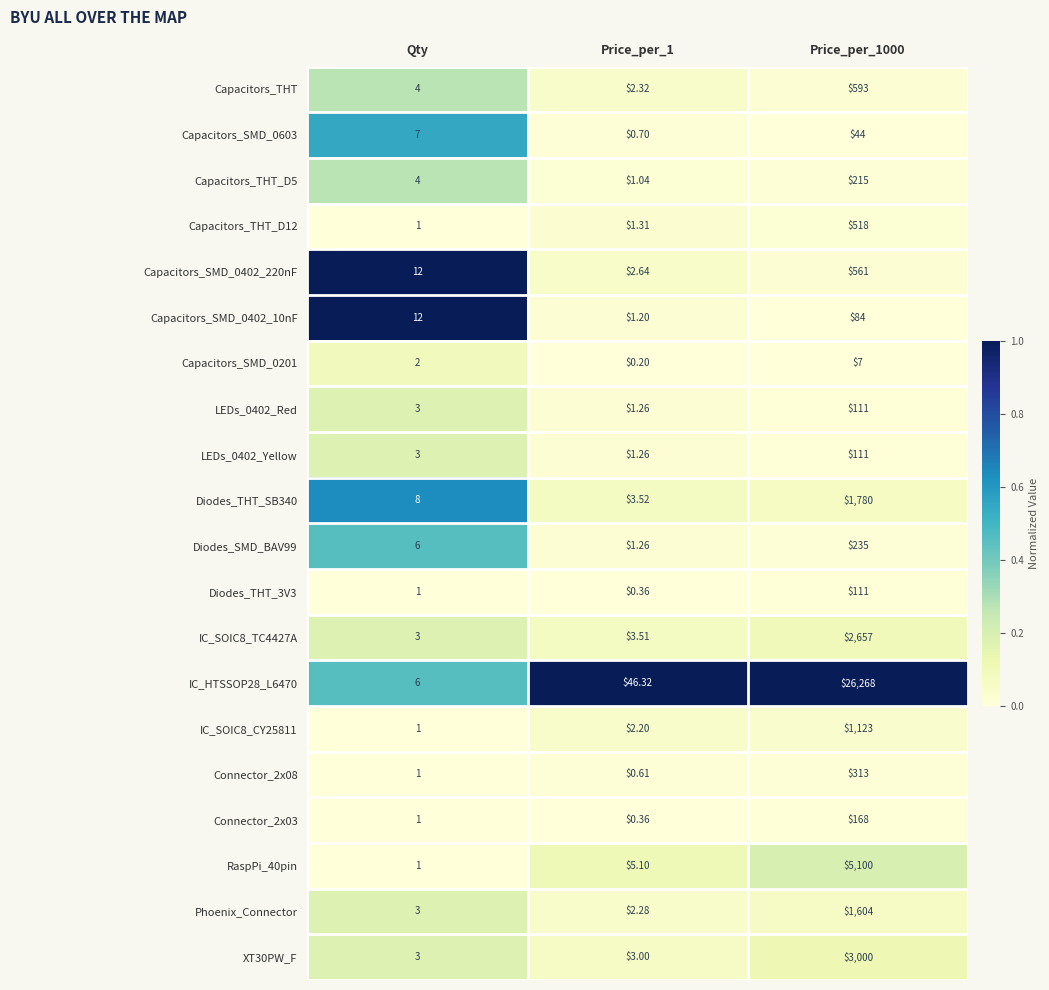

Is the value of RaspPi_40pin at Qty greater than the value of IC_SOIC8_TC4427A at Price_per_1?

No